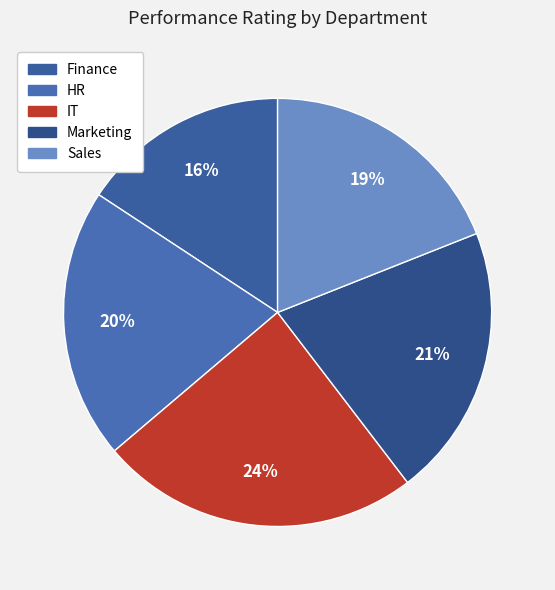

Which has a higher value, HR or Sales?

HR